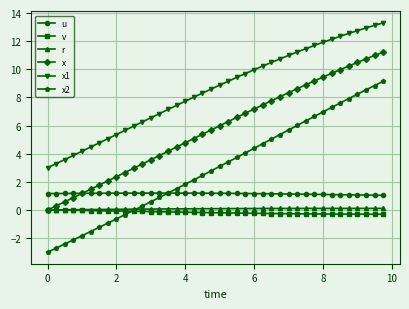

How many categories are shown in the chart?

40